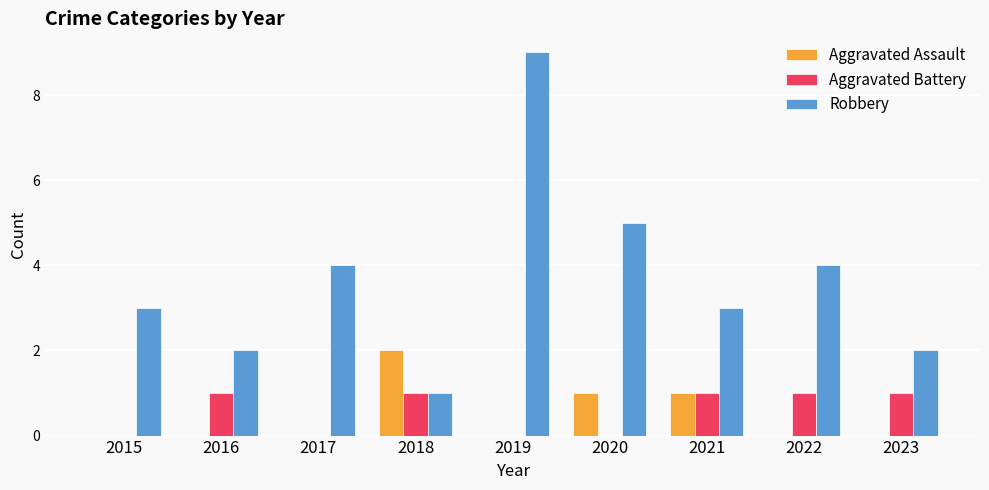

The value of Robbery at 2015 is 1. True or false?

False